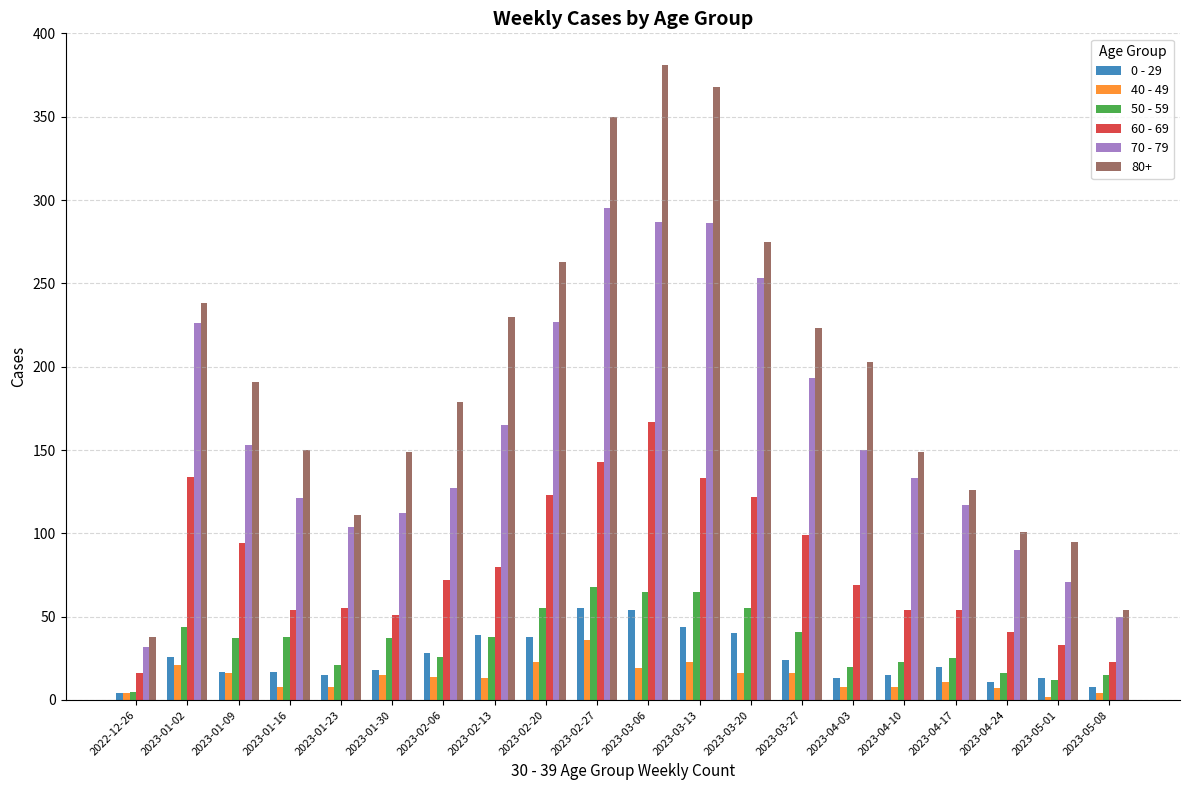

What is the difference between the highest and lowest values at 2023-01-30?

134